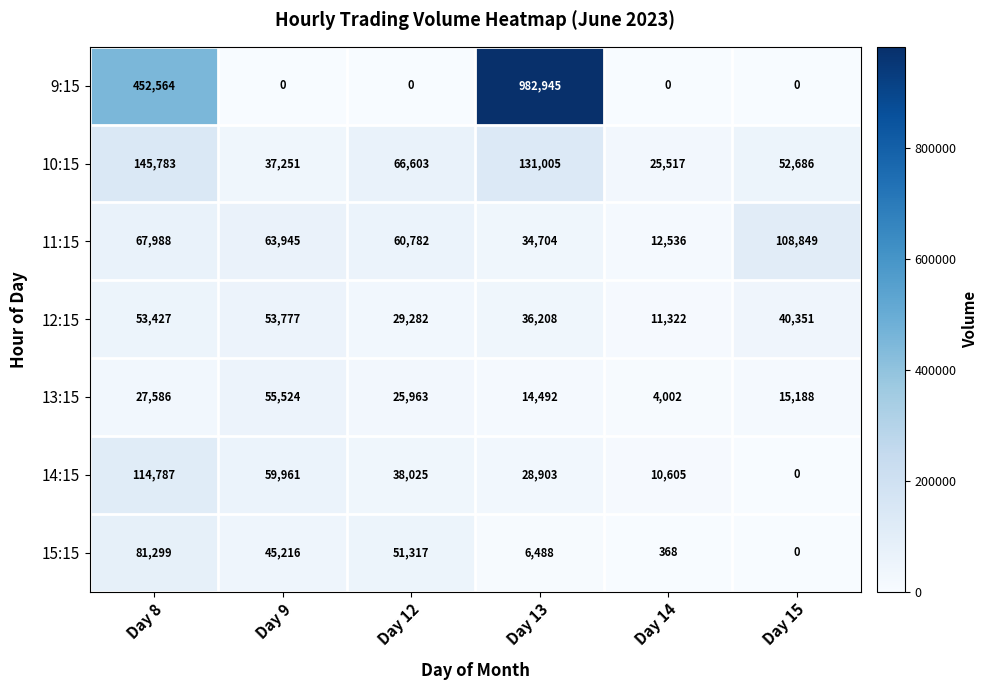

How many 9:15 values are between 0 and 452564?

5